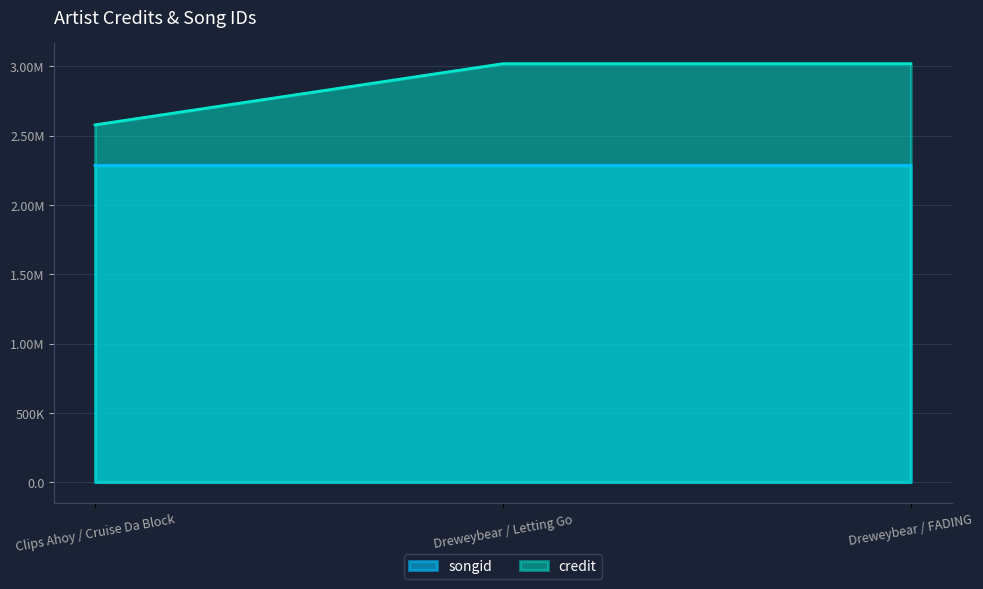

Which category has the highest value across all series?

Dreweybear / Letting Go